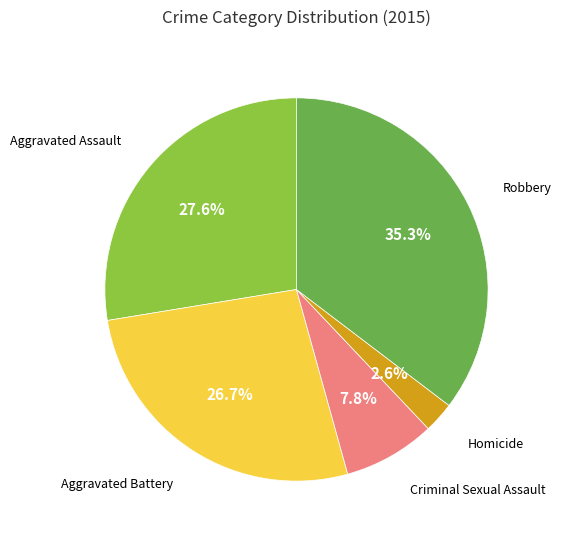

Is there any slice that represents more than half of the pie?

No